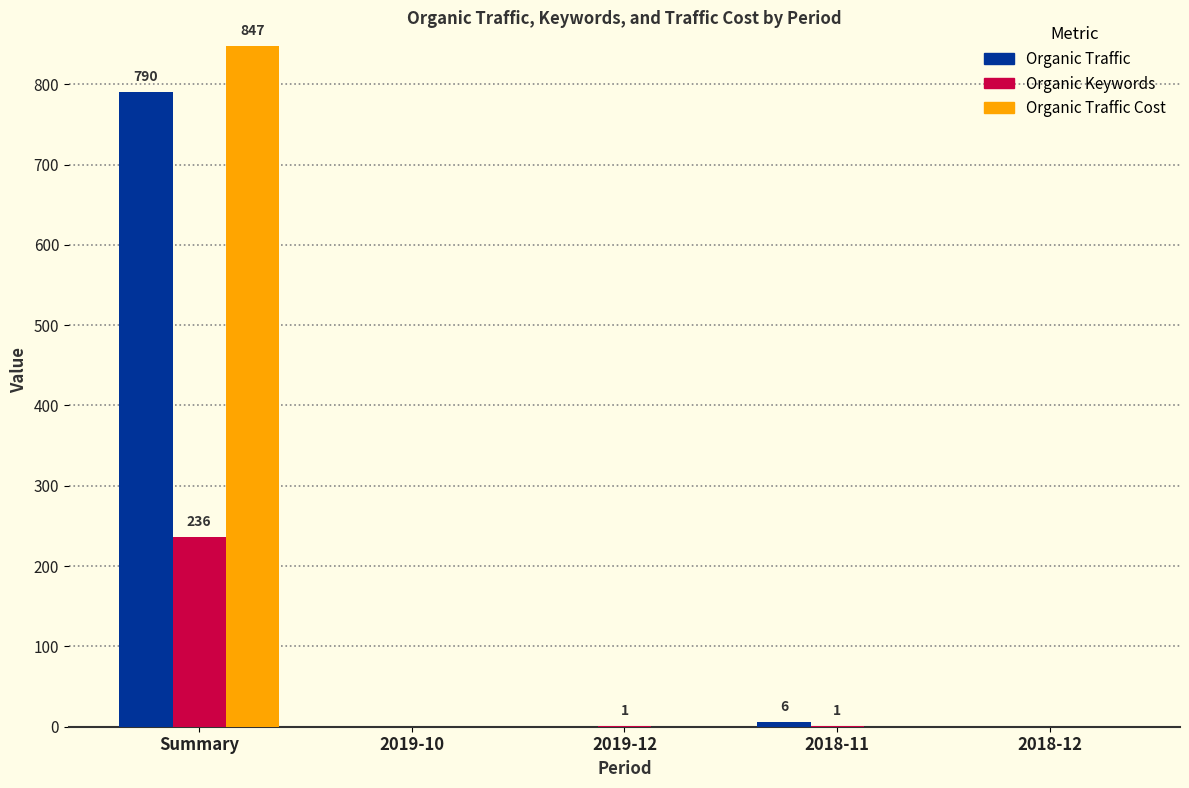

What is the highest value of the Organic Traffic Cost series?

847